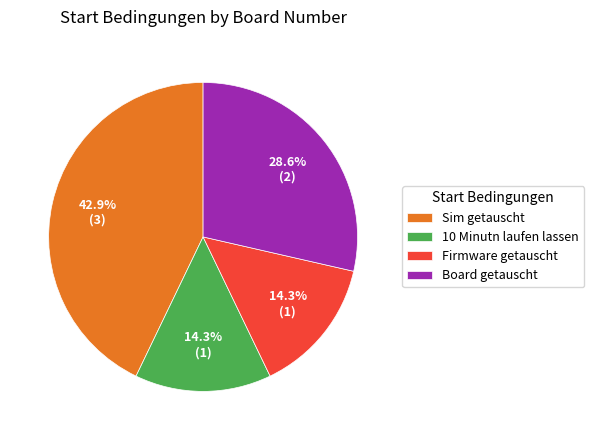

To the nearest percent, what portion does Sim getauscht represent?

43%